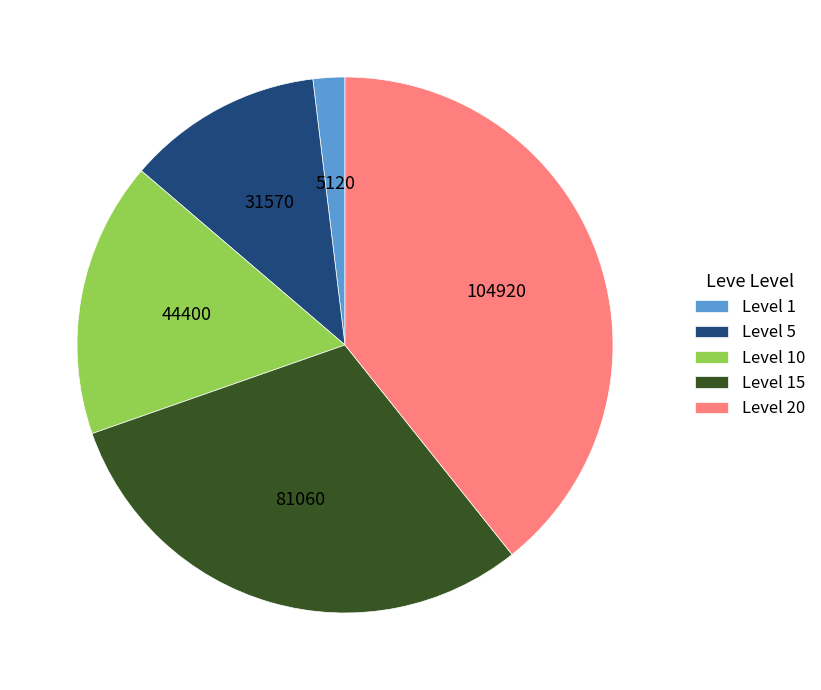

Combined, do Level 20 and Level 1 account for over 50%?

No